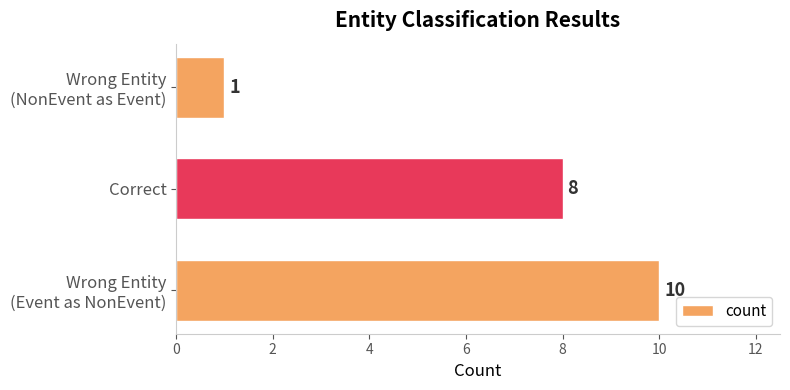

Rank the categories by value from highest to lowest.

Wrong Entity
(Event as NonEvent), Correct, Wrong Entity
(NonEvent as Event)